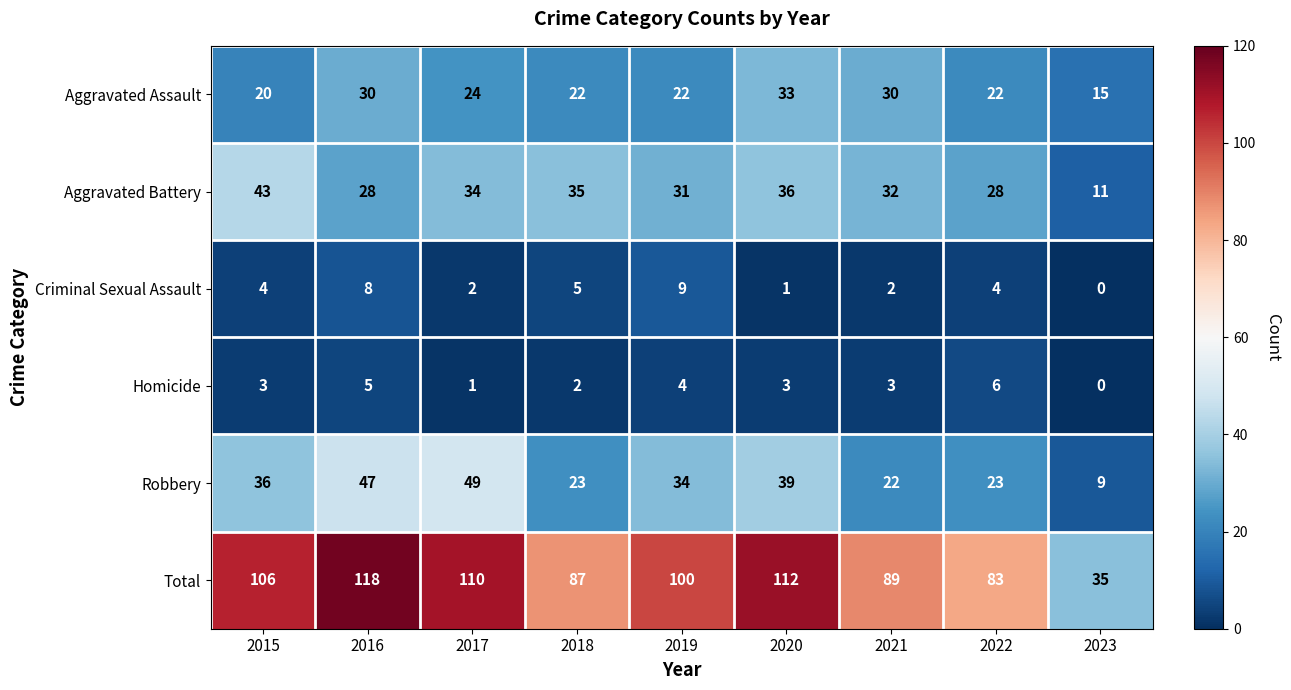

What is the difference between the second highest and second lowest values in the Homicide series?

4